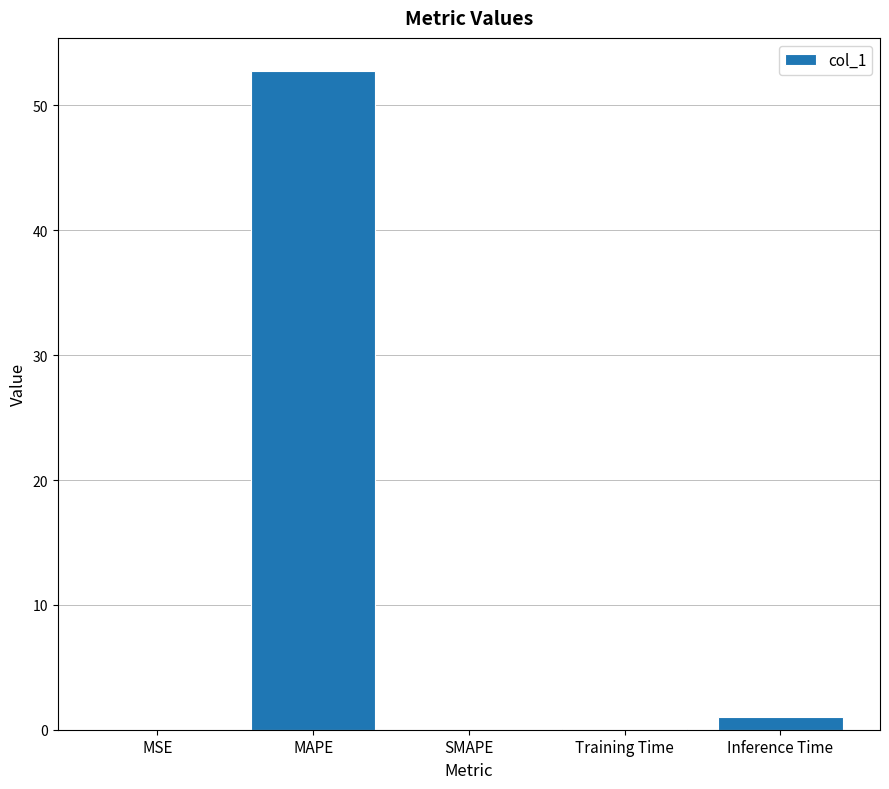

The value at MSE is 0.0. True or false?

True